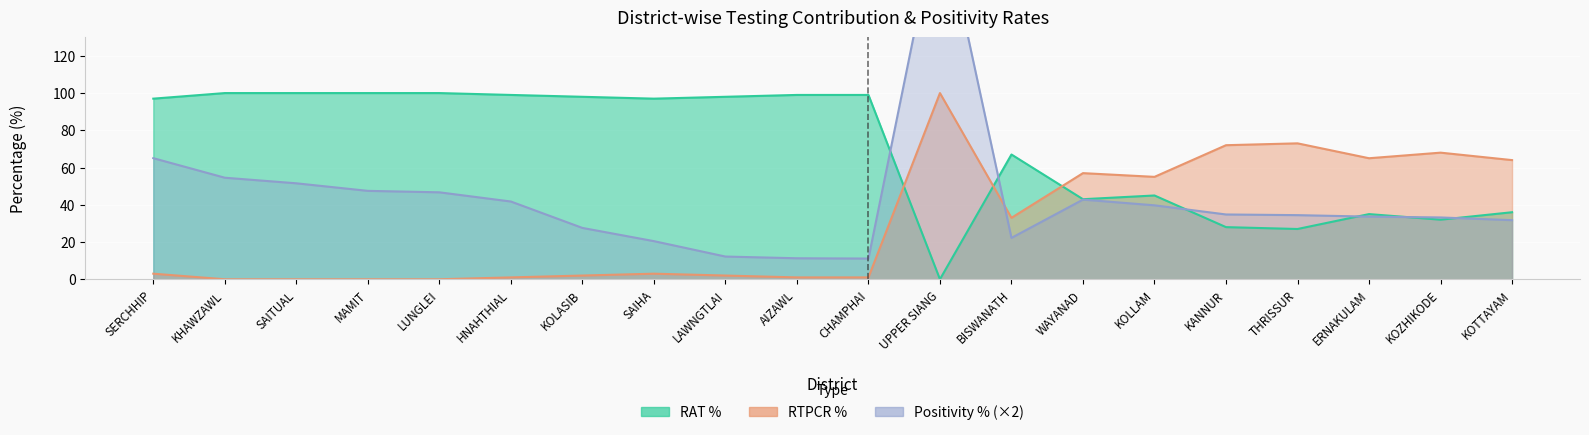

At UPPER SIANG, list the series in order from smallest to largest.

RAT %, RTPCR %, Positivity %